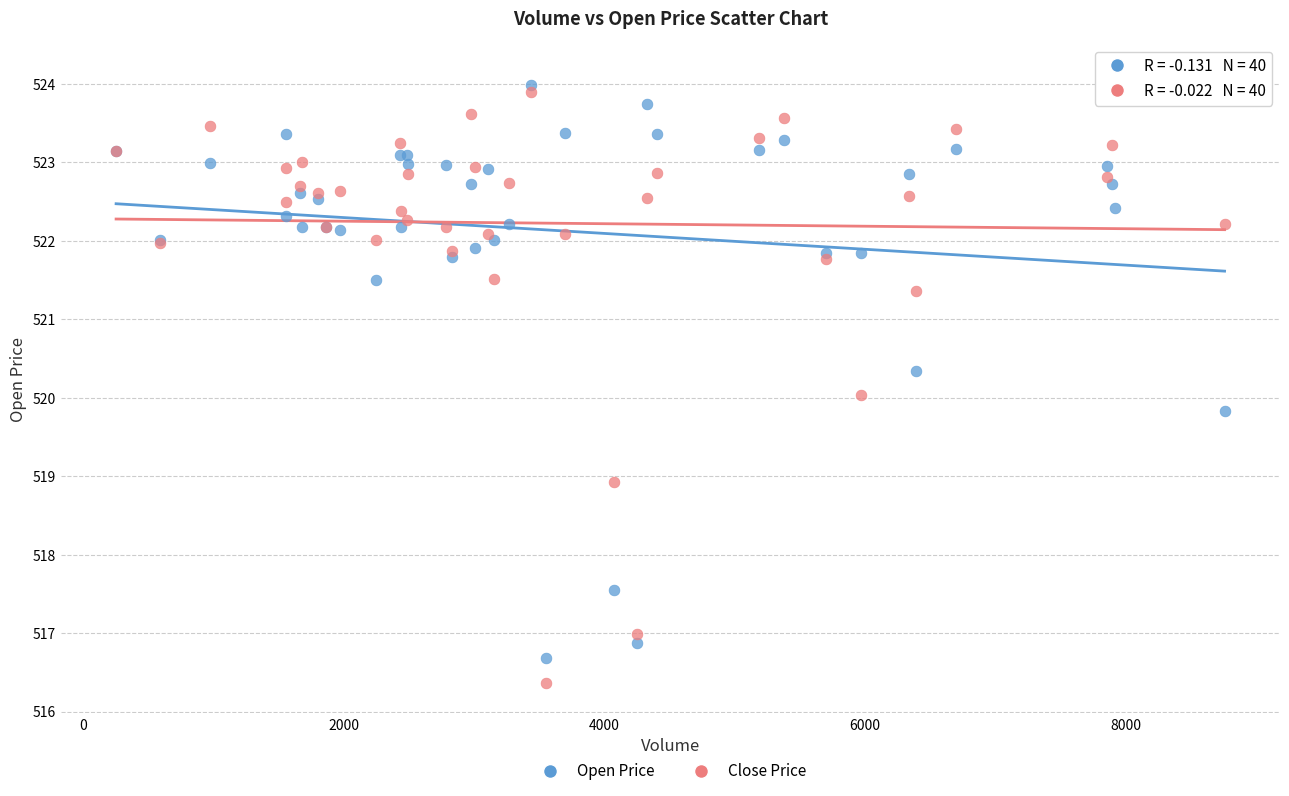

What is the X range (max minus min) for the scatter plot?

8508.0